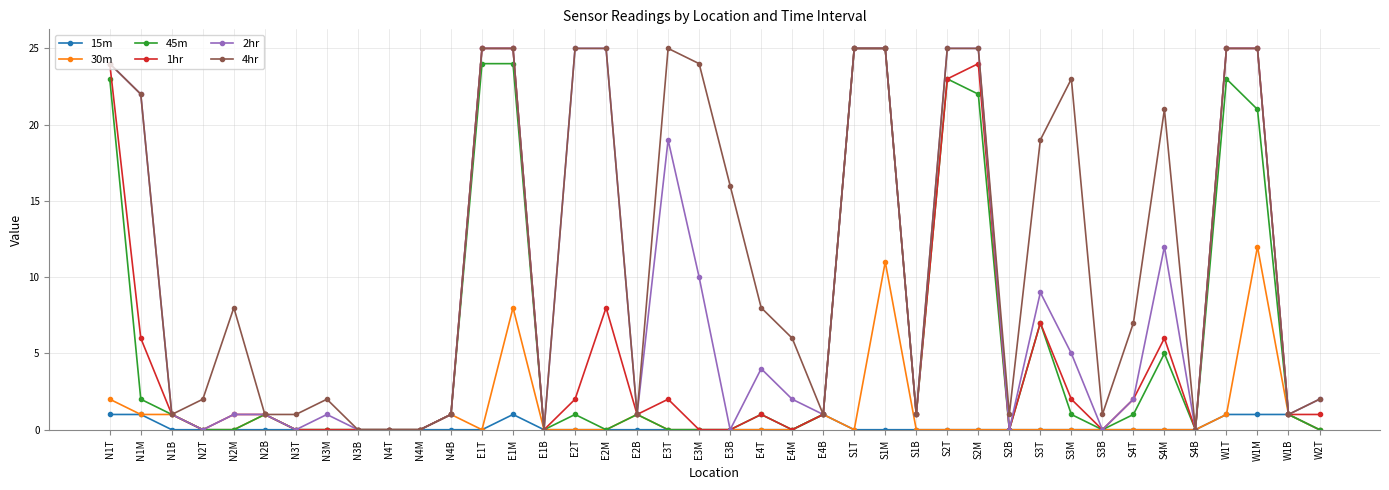

The value of 2hr at E4T is 5. True or false?

False